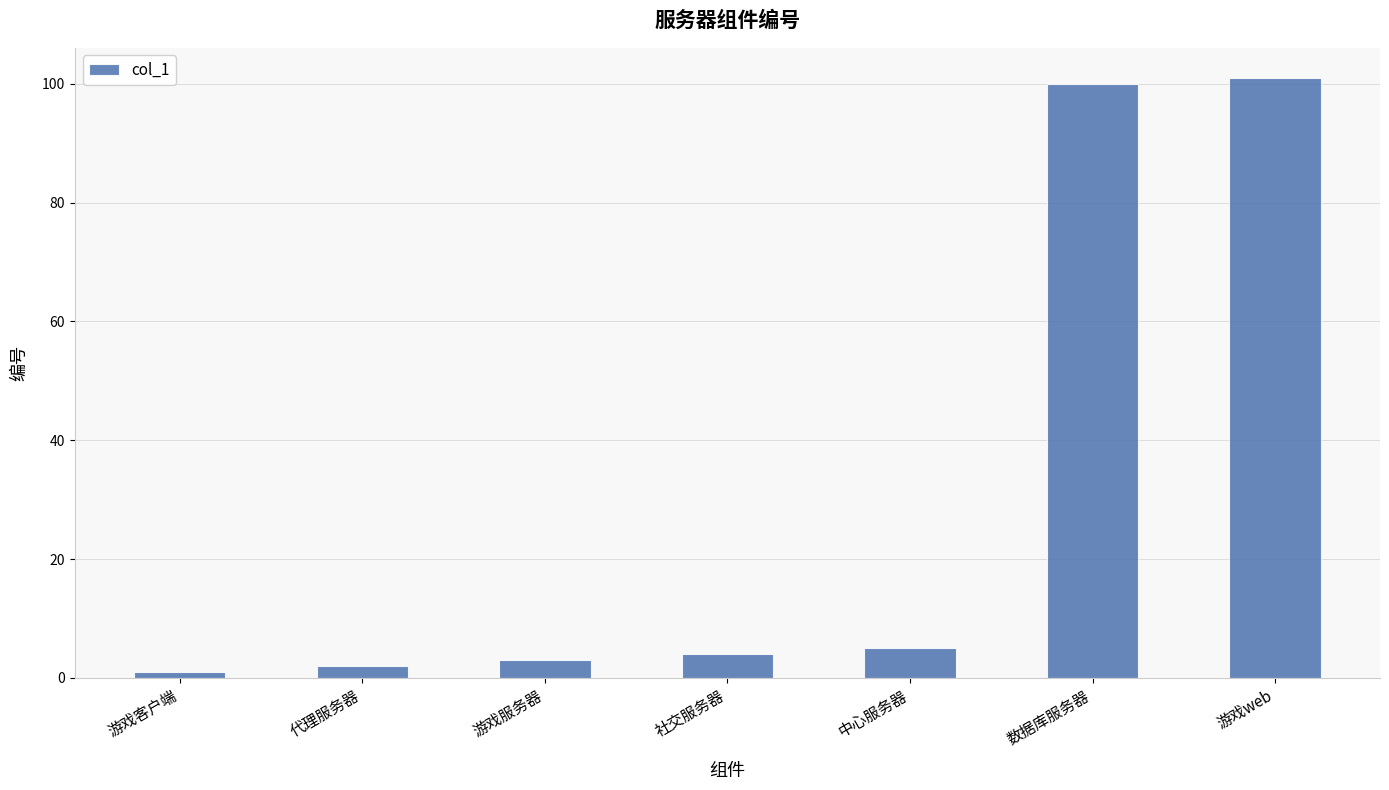

What is the difference between the values at 游戏客户端 and 代理服务器?

1